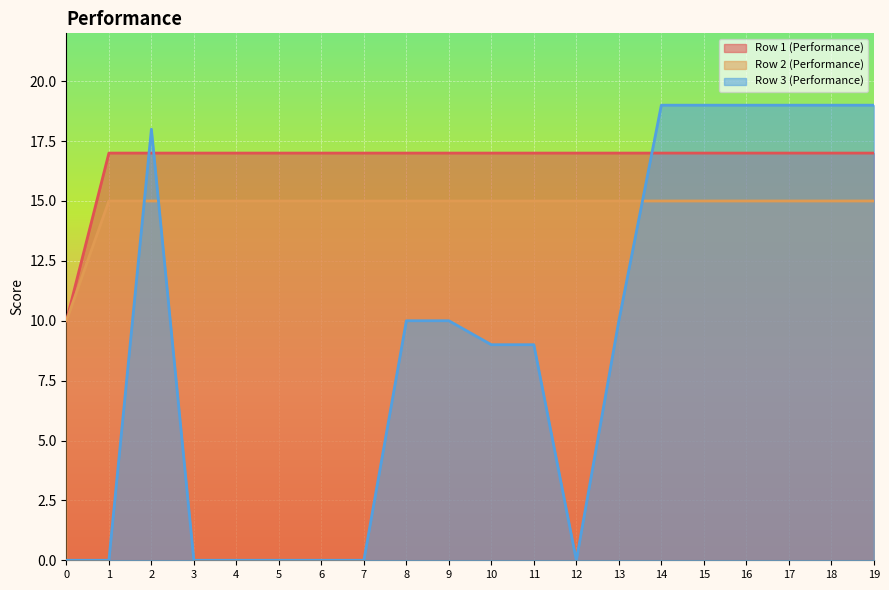

Reading left to right, transcribe all the data shown in this chart.

Row 1 (Performance): 10	17	17	17	17	17	17	17	17	17	17	17	17	17	17	17	17	17	17	17
Row 2 (Performance): 10	15	15	15	15	15	15	15	15	15	15	15	15	15	15	15	15	15	15	15
Row 3 (Performance): 0	0	18	0	0	0	0	0	10	10	9	9	0	10	19	19	19	19	19	19